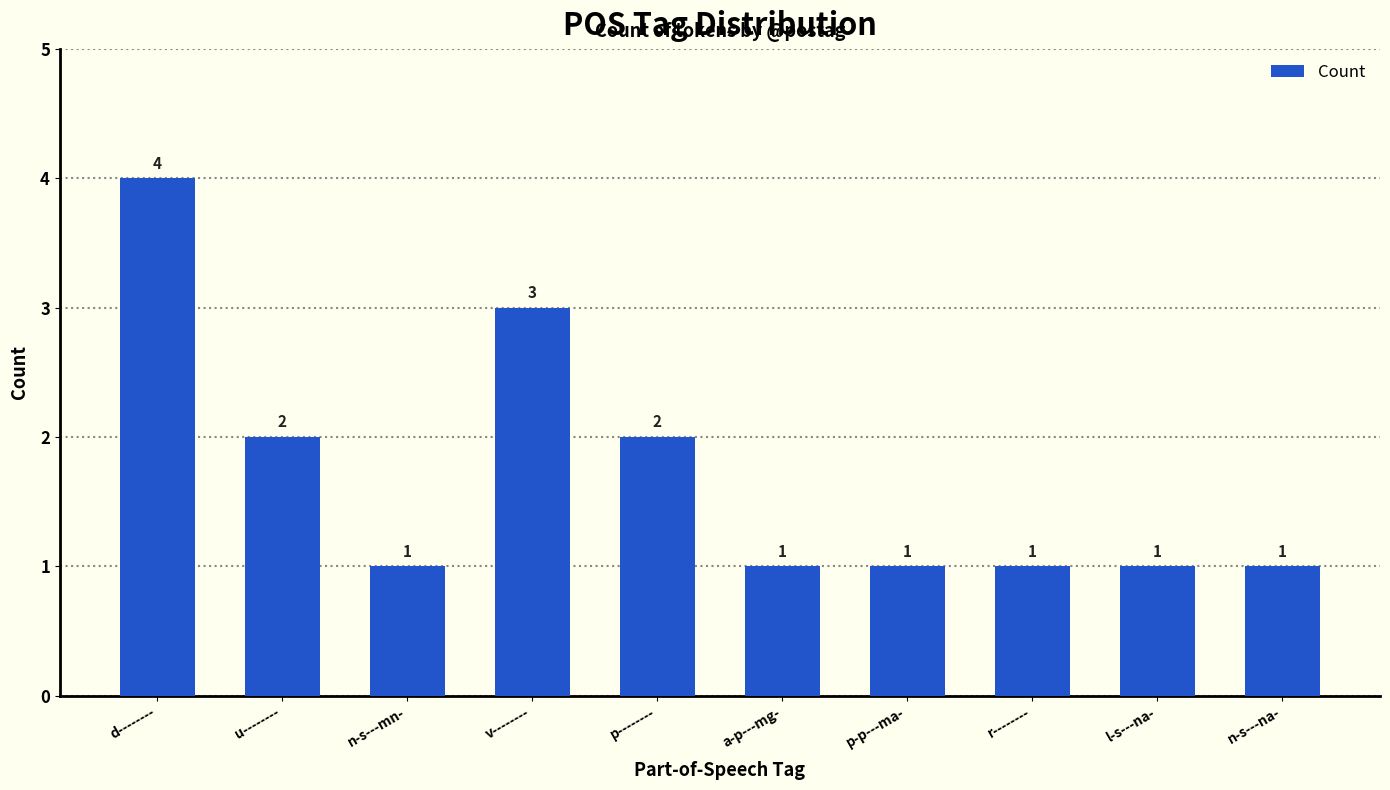

Count the number of data series in this chart.

1